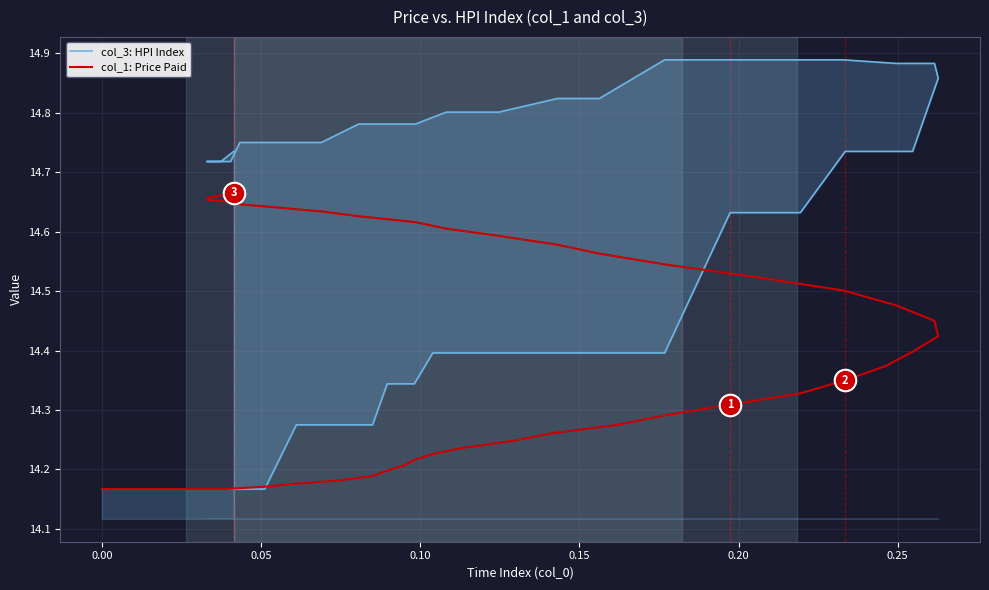

What is the lowest value of the col_1: Price Paid series?

14.2